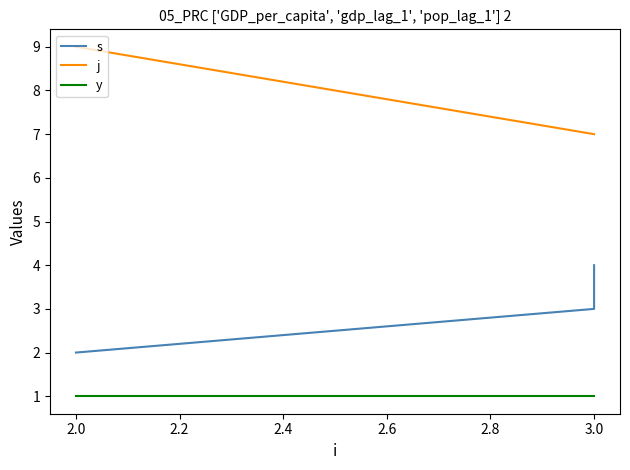

Reading left to right, list all the values displayed in this chart.

s: 2	3	4
j: 9	7	7
y: 1	1	1